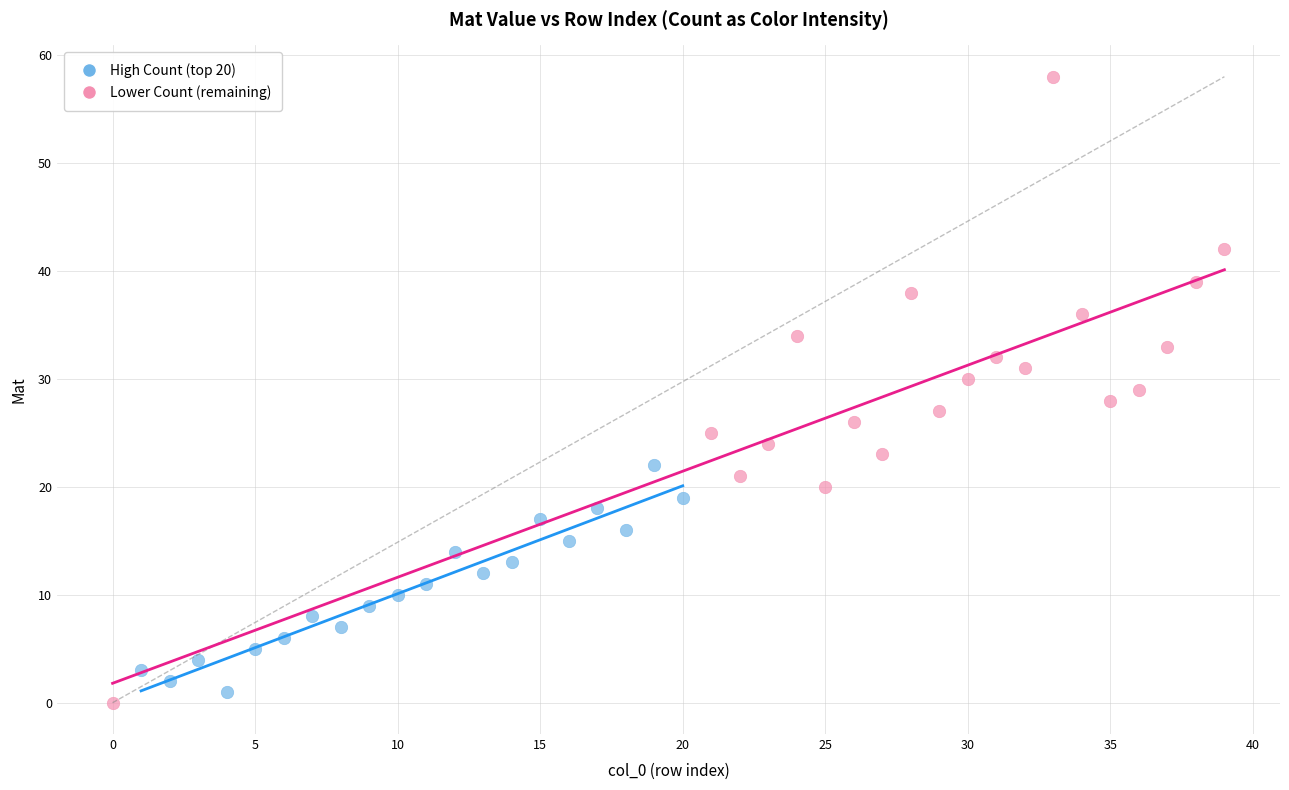

Which series contains the highest Y value?

Lower Count (remaining)